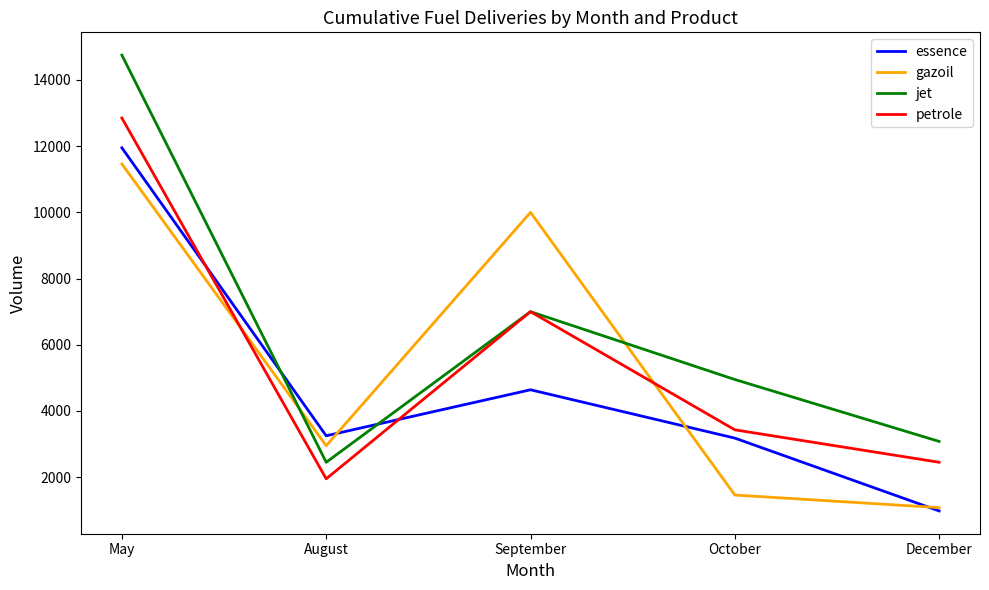

Which label corresponds to the smallest value in the chart?

December